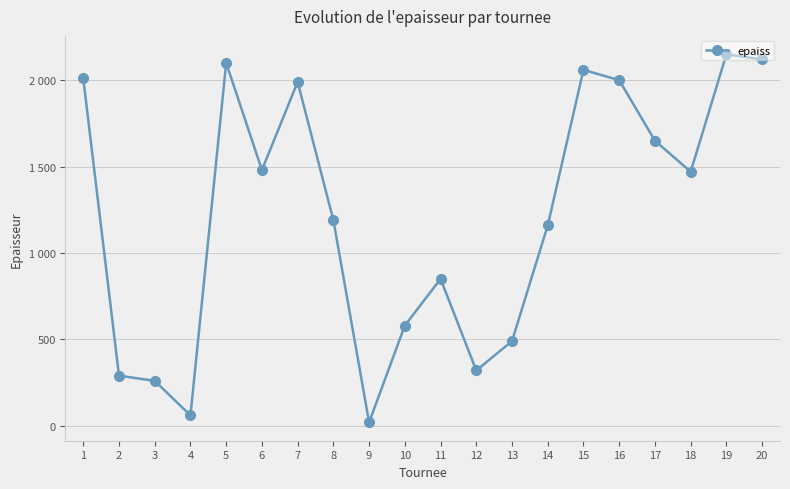

True or false: the data shows 1398 at 16.

False